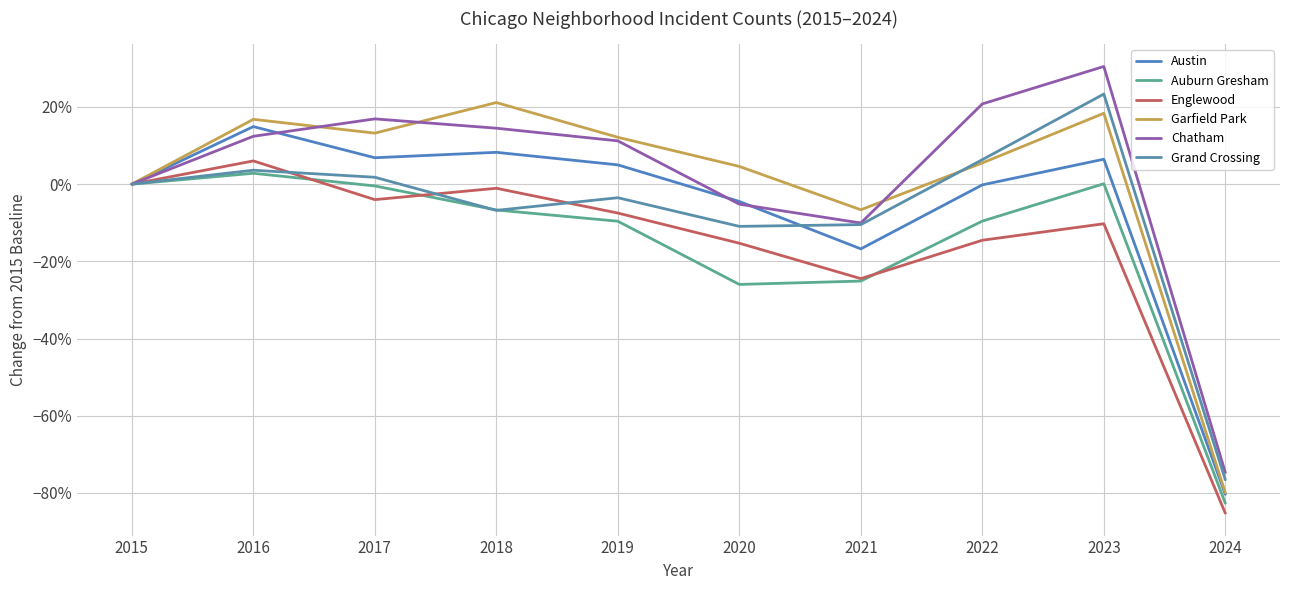

What are all the series names shown in the legend?

Austin, Auburn Gresham, Englewood, Garfield Park, Chatham, Grand Crossing